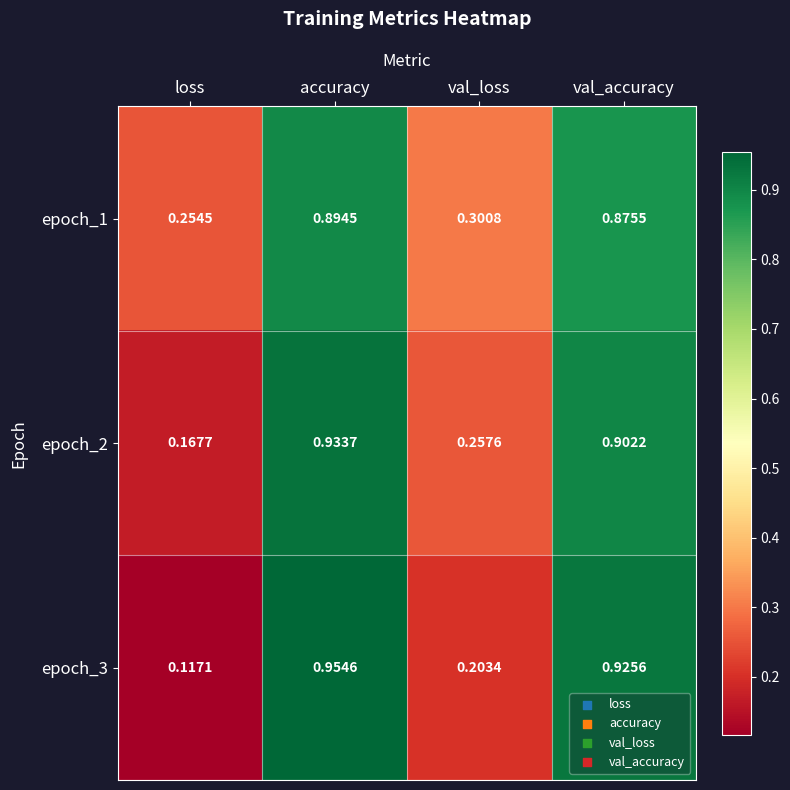

At which label does epoch_3 reach its peak?

accuracy